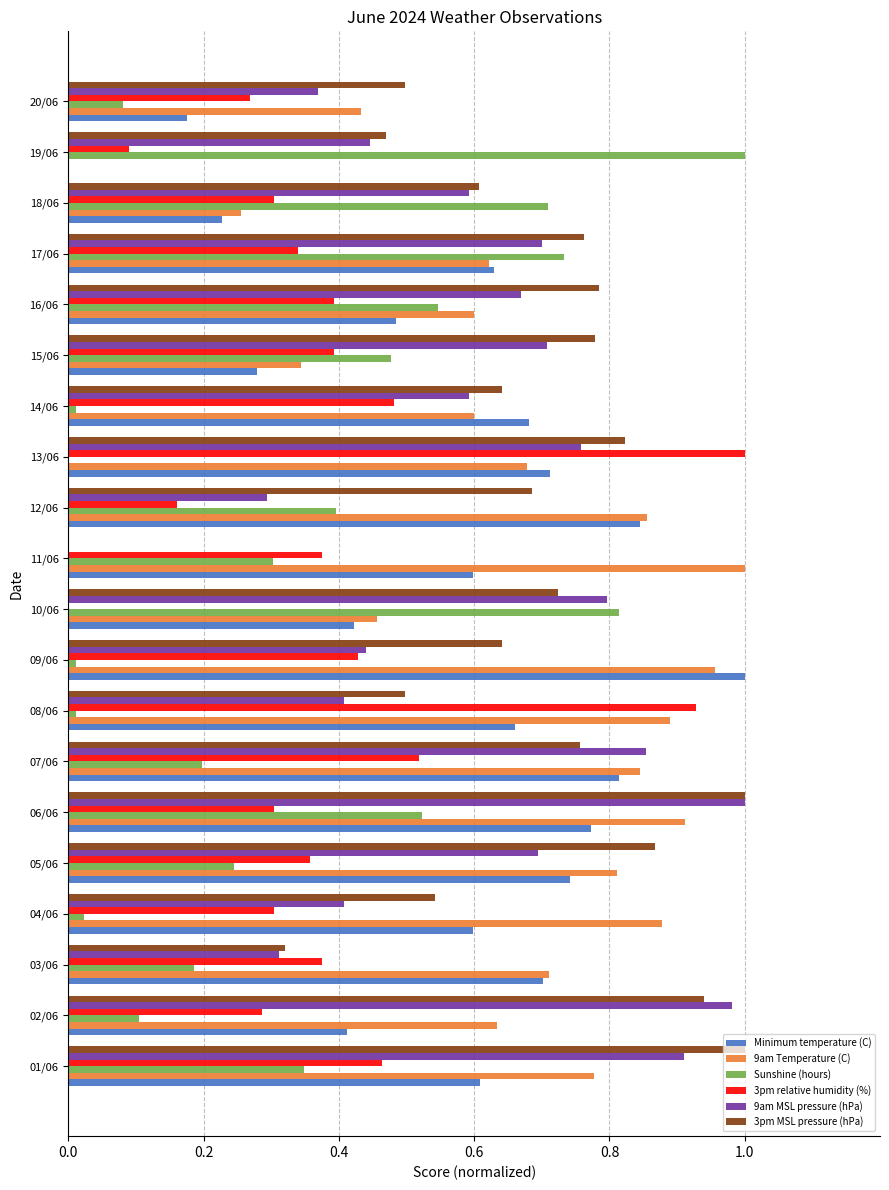

What is the sum of all 3pm relative humidity (%) values?

7.8